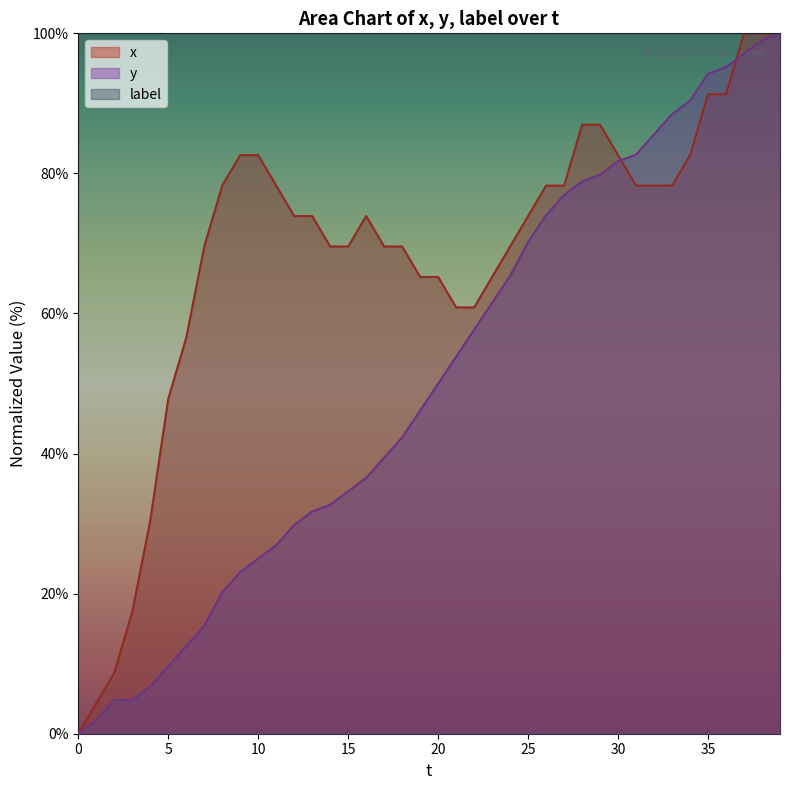

The x series shows 49.7 at 39. True or false?

False